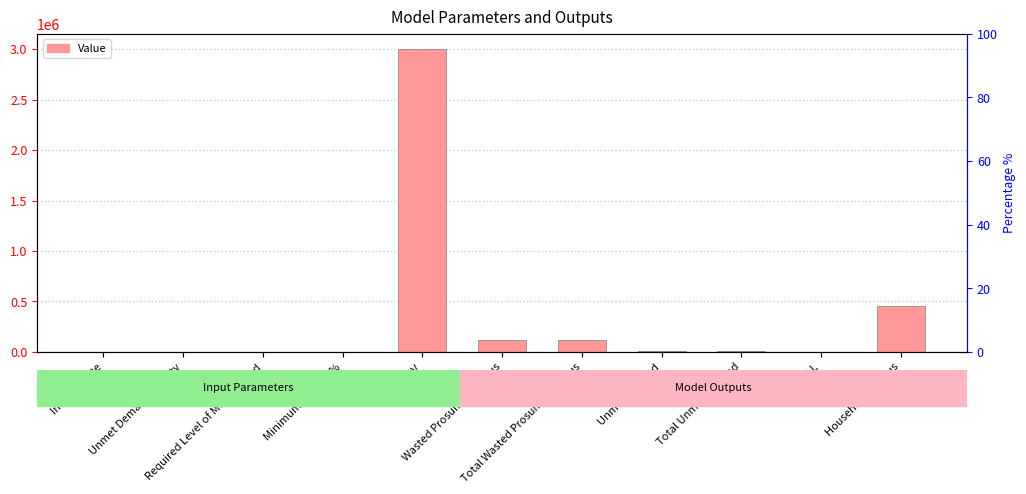

What is the label of the 10th bar from the right?

Unmet Demand Penalty